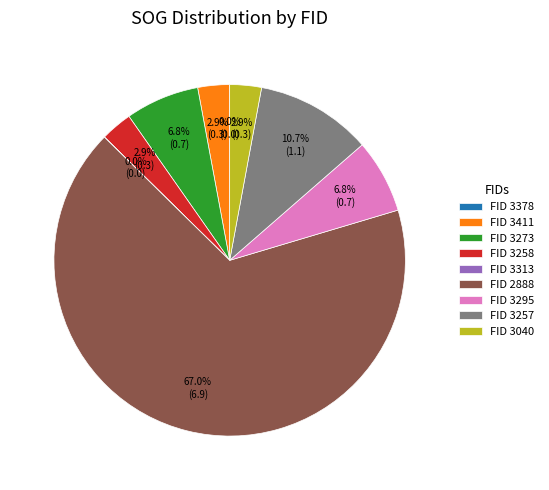

What percentage is NOT represented by FID 3295?

93.2%